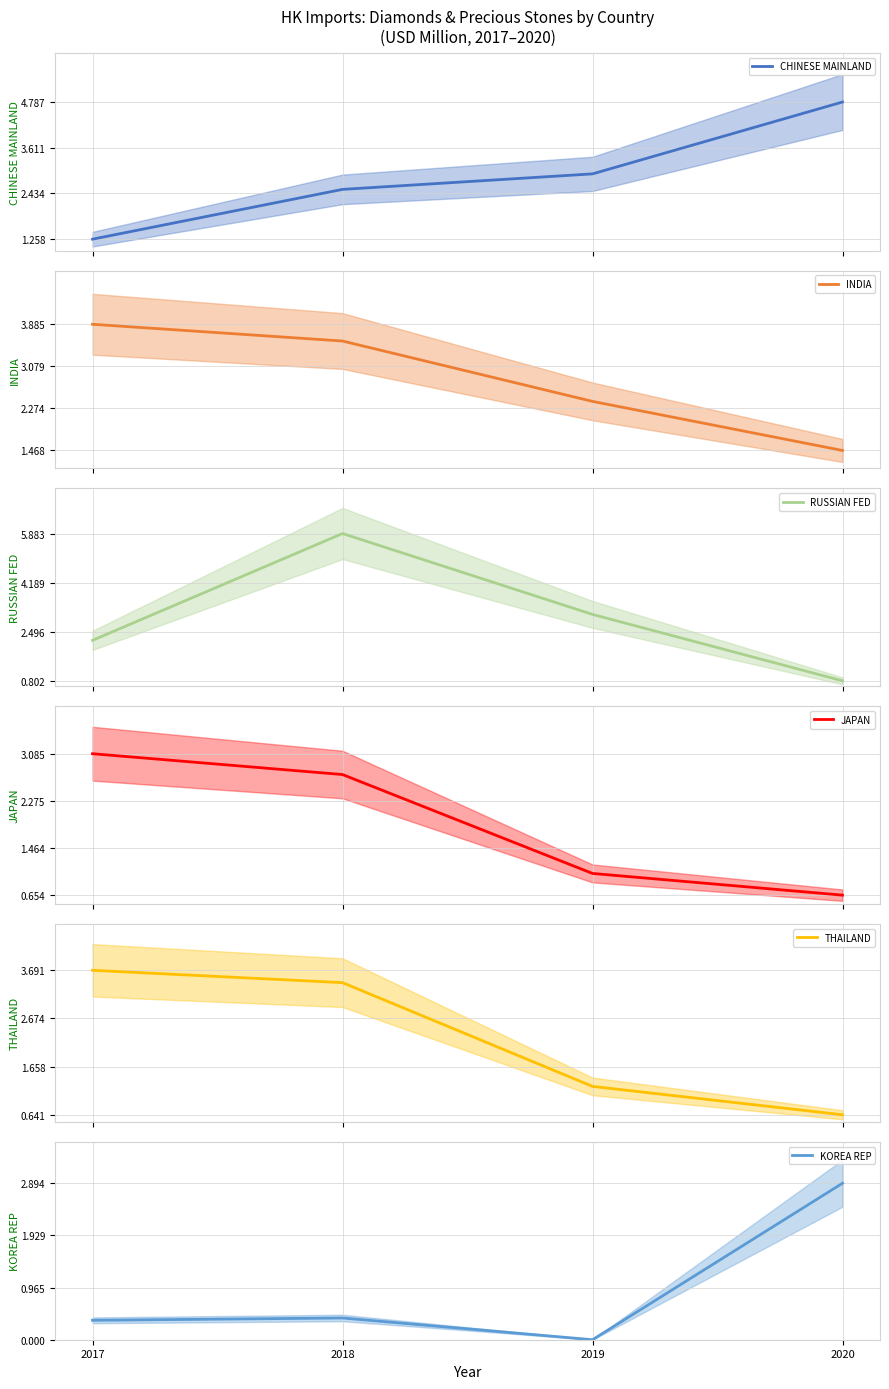

The value of KOREA REP at 2019 is 0.0. True or false?

True